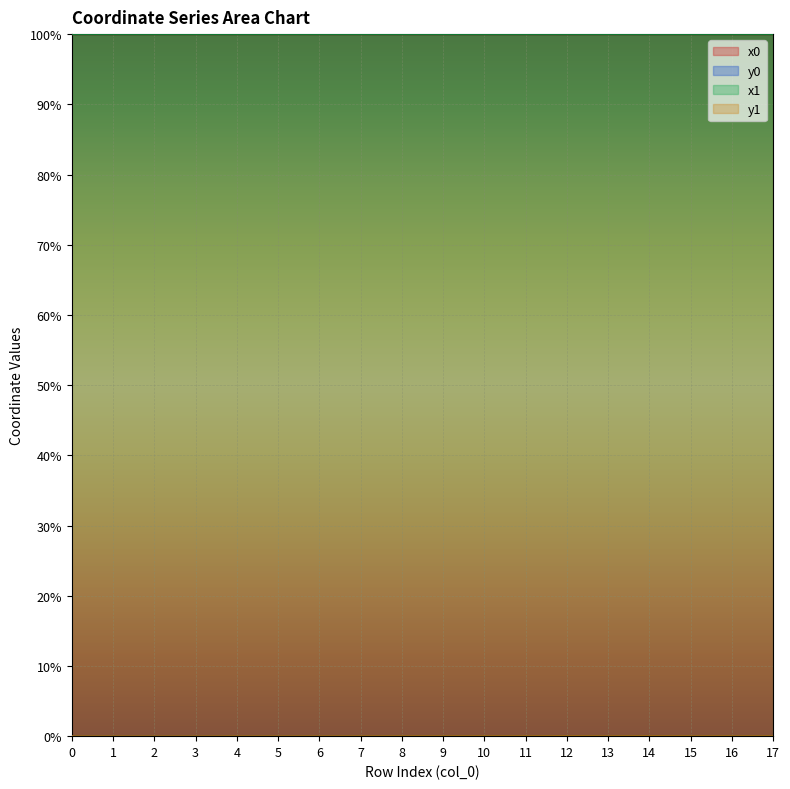

The y0 series shows 0.0 at 11. True or false?

True